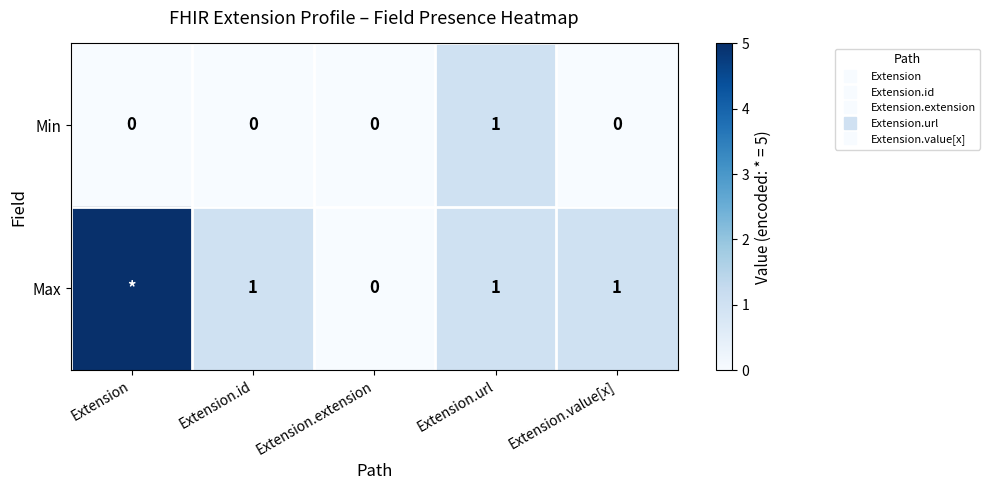

What is the sum of all Max values?

8